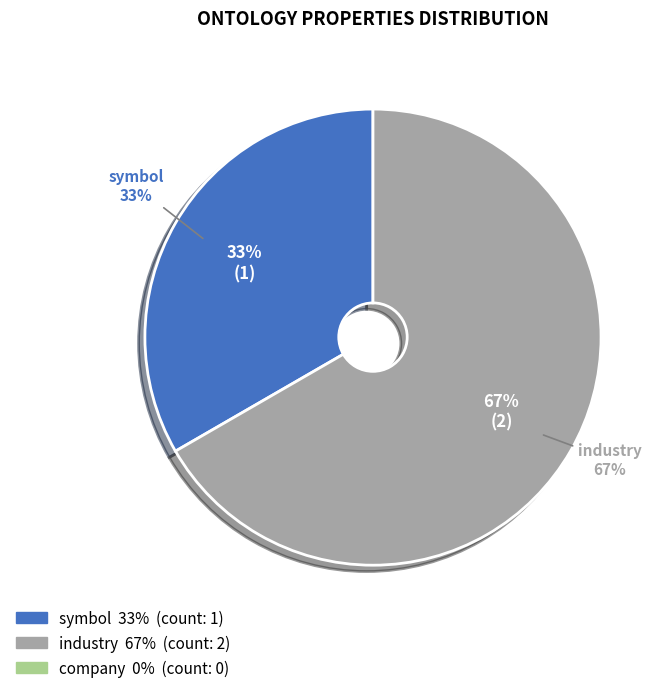

Rank the categories by value from highest to lowest.

industry, symbol, company